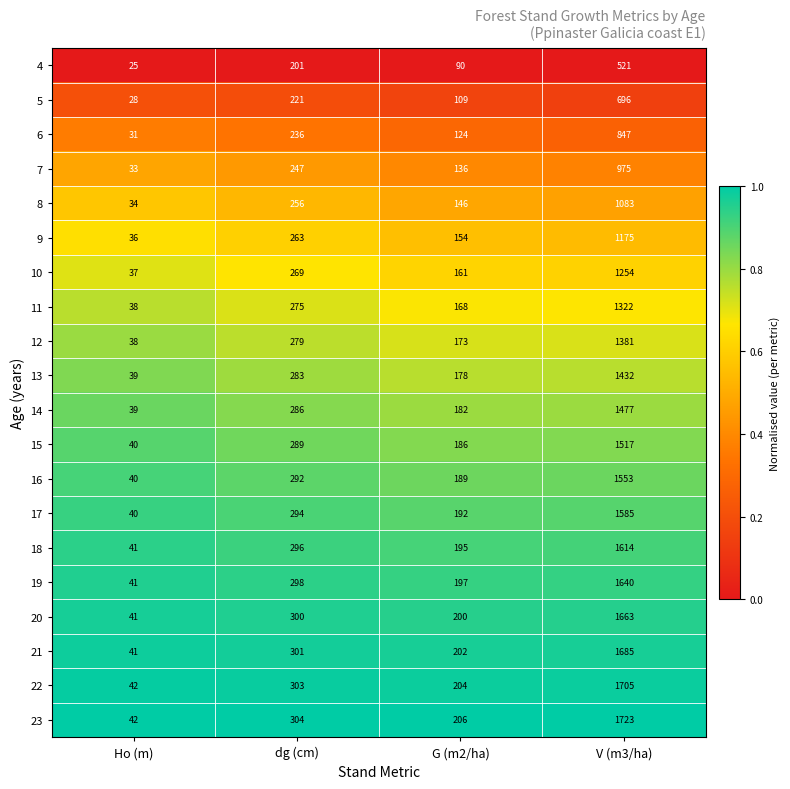

Which series has the largest total across all categories?

23